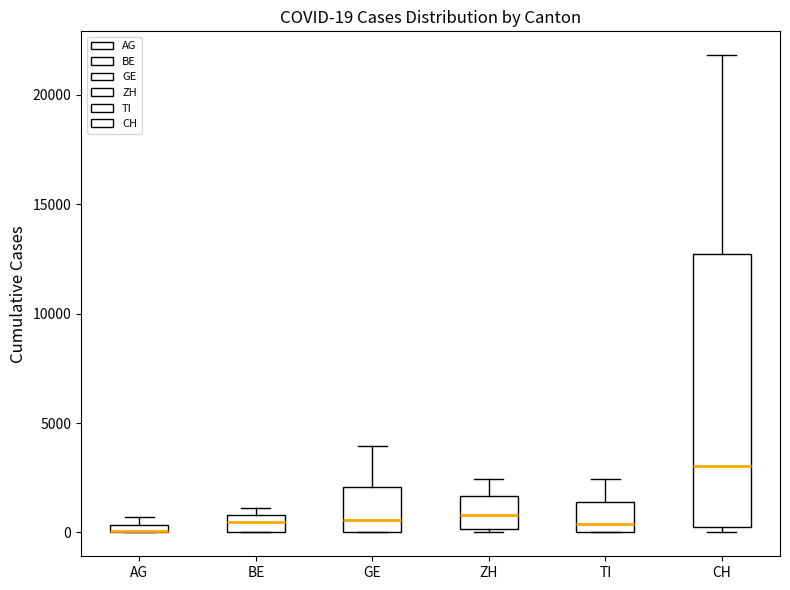

Comparing the boxes themselves (not the whiskers), which one is the tallest?

CH